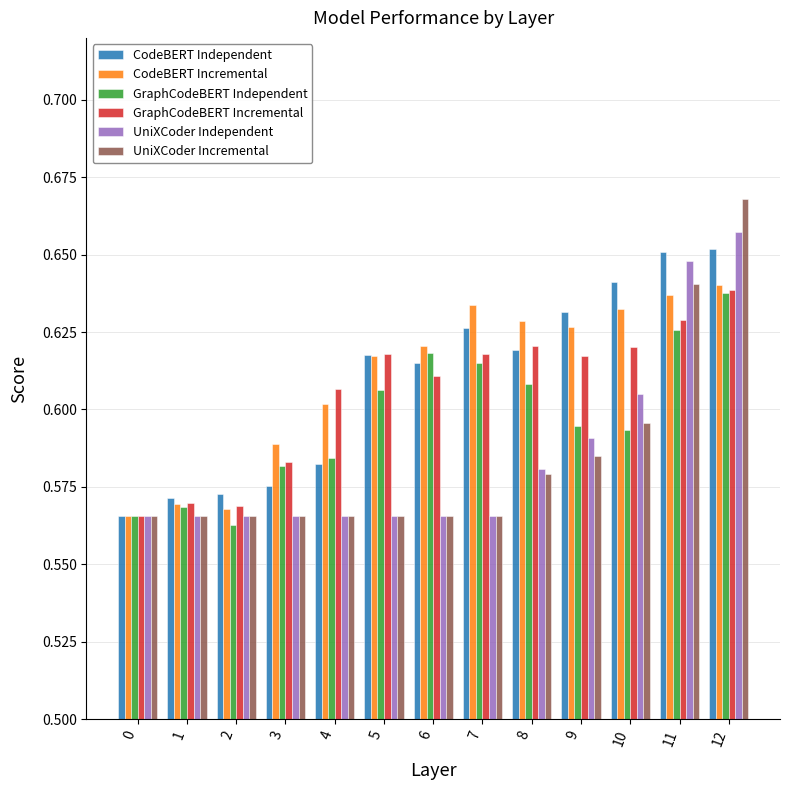

Count the UniXCoder Independent values in the range 0 to 1.

13